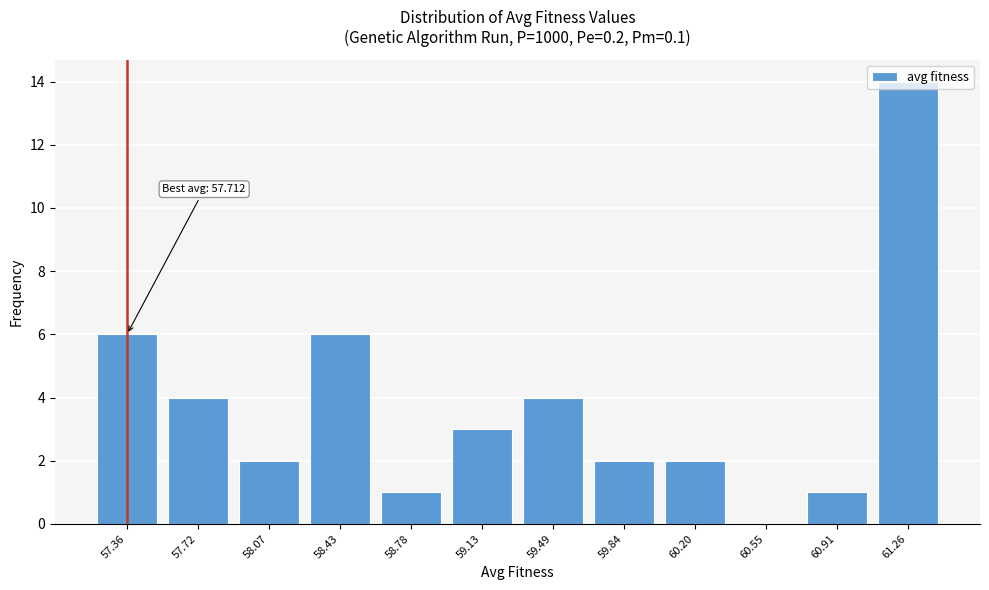

The value at 59.49 is 4. True or false?

True